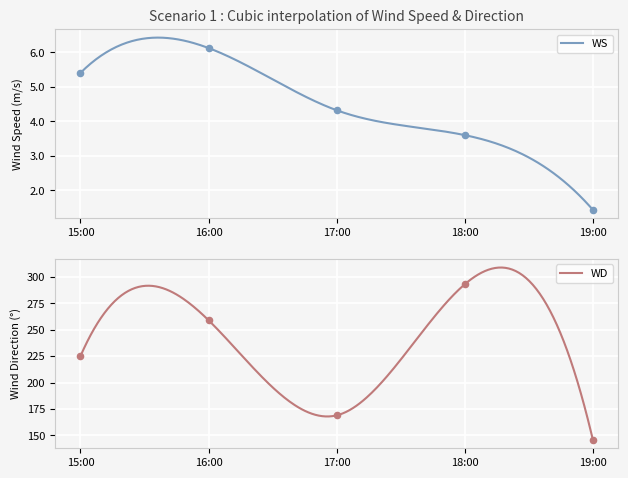

Which series has the largest total across all categories?

WD